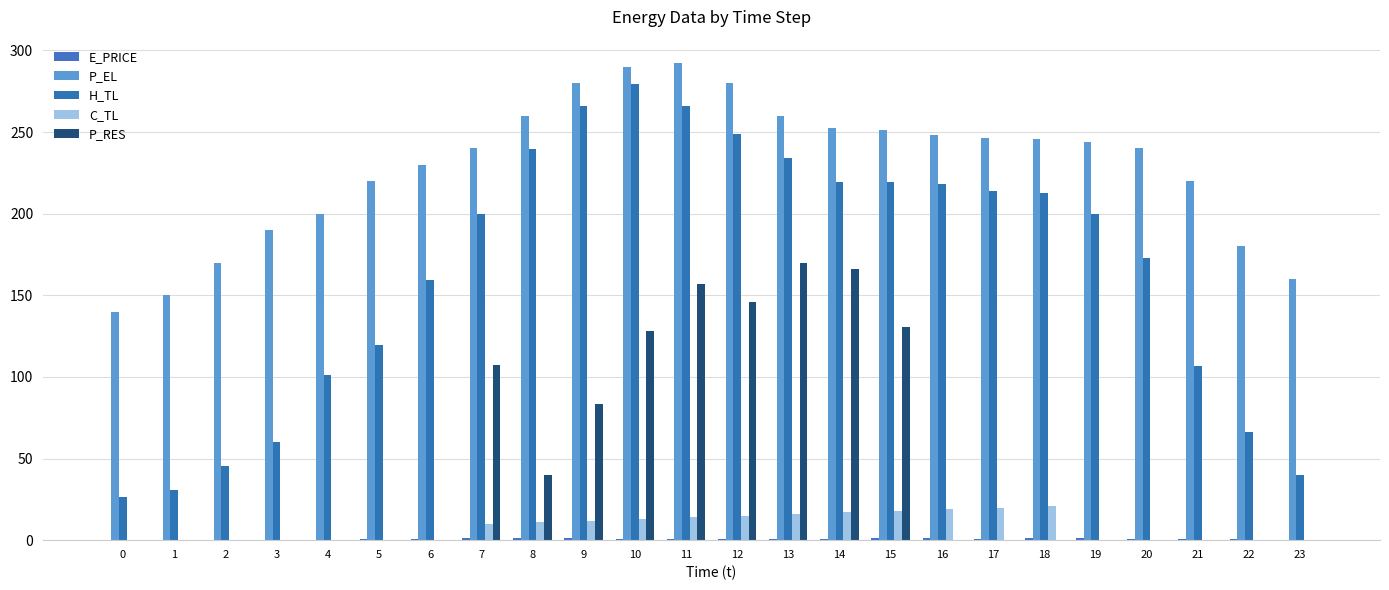

What is the difference between the P_RES values at 7 and 3?

107.5